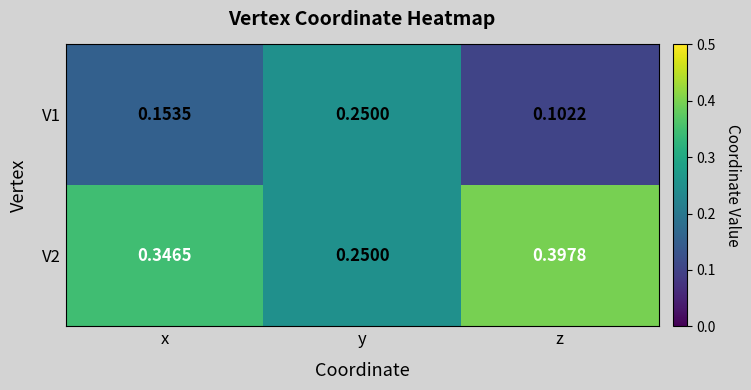

Which category has the lowest value across all series?

z